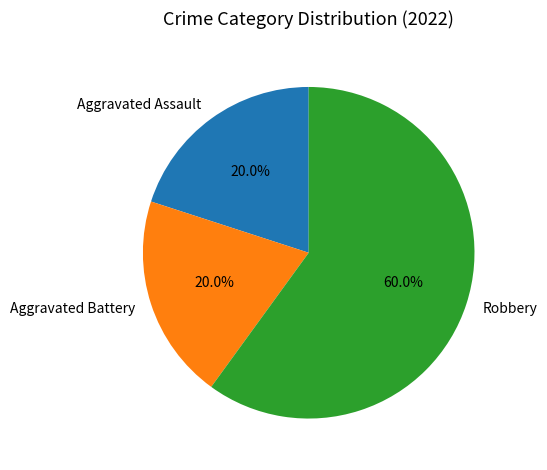

Which category has the biggest portion of the pie?

Robbery